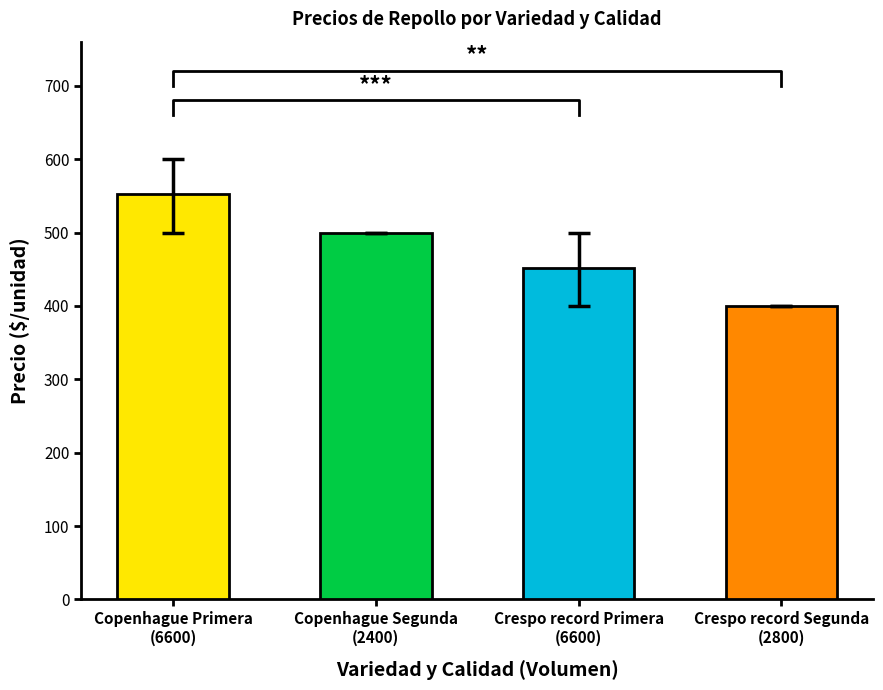

What is the ratio of the value at Copenhague Segunda
(2400) to the value at Copenhague Primera
(6600)?

0.9